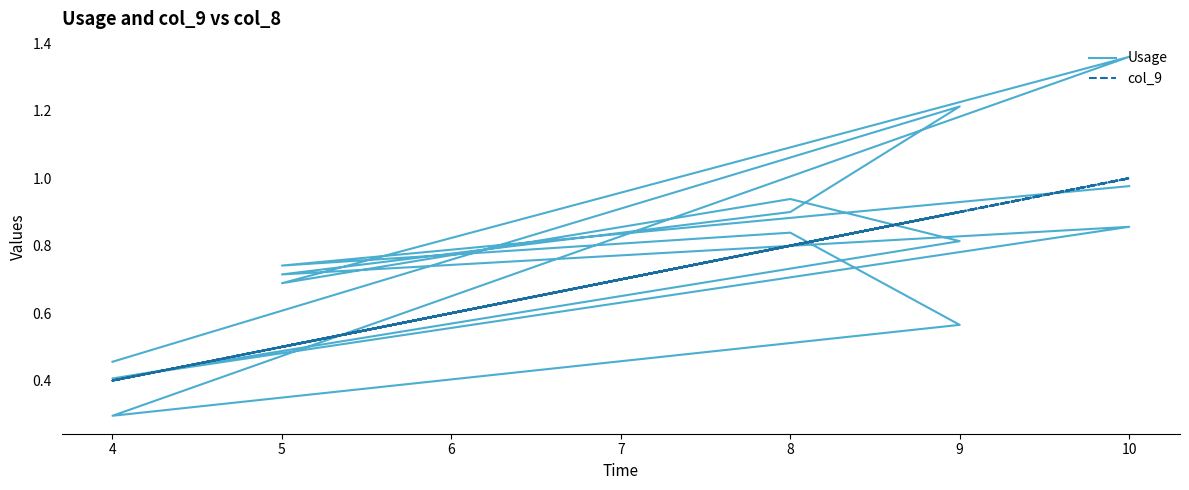

In Usage, how many points are lower than both neighbors (excluding endpoints)?

5